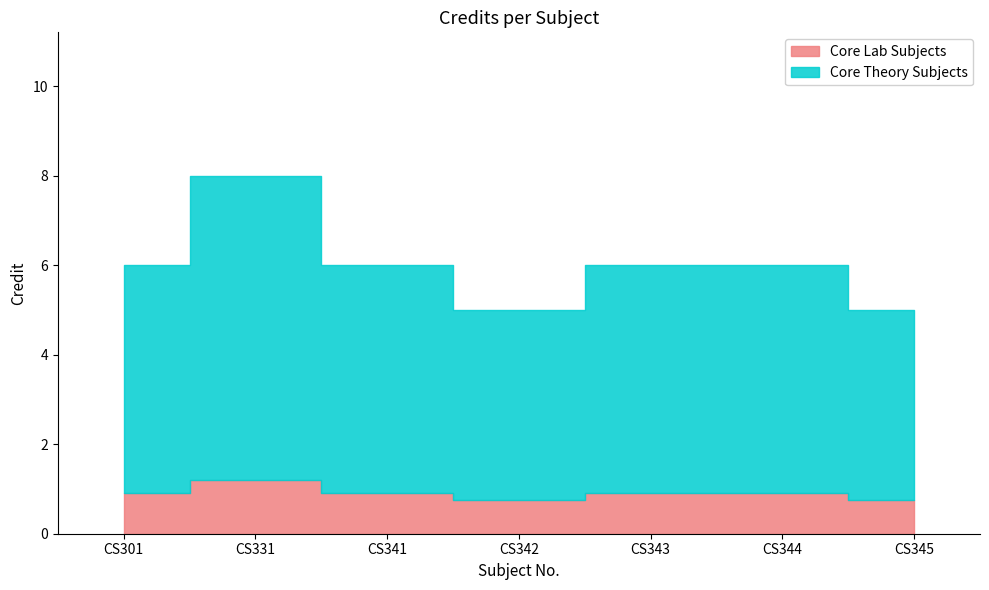

True or false: there are more than 1 points higher than both neighbors.

False